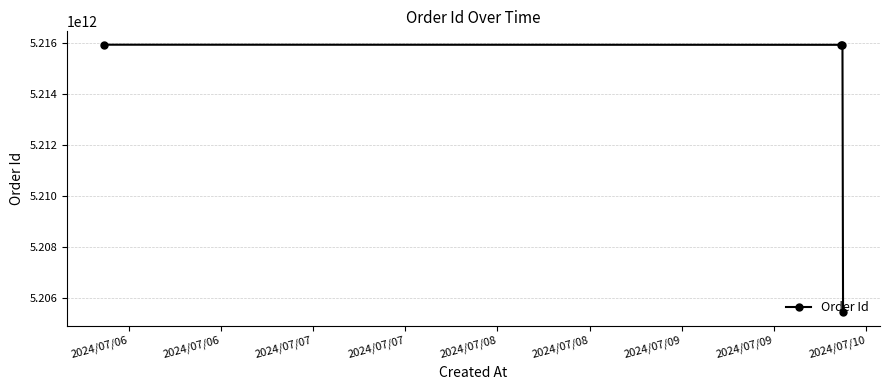

What is the sum of all values?

20853188657328